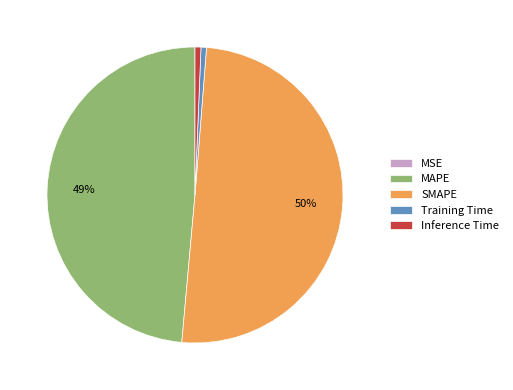

Combined, do Inference Time and MAPE account for over 50%?

No